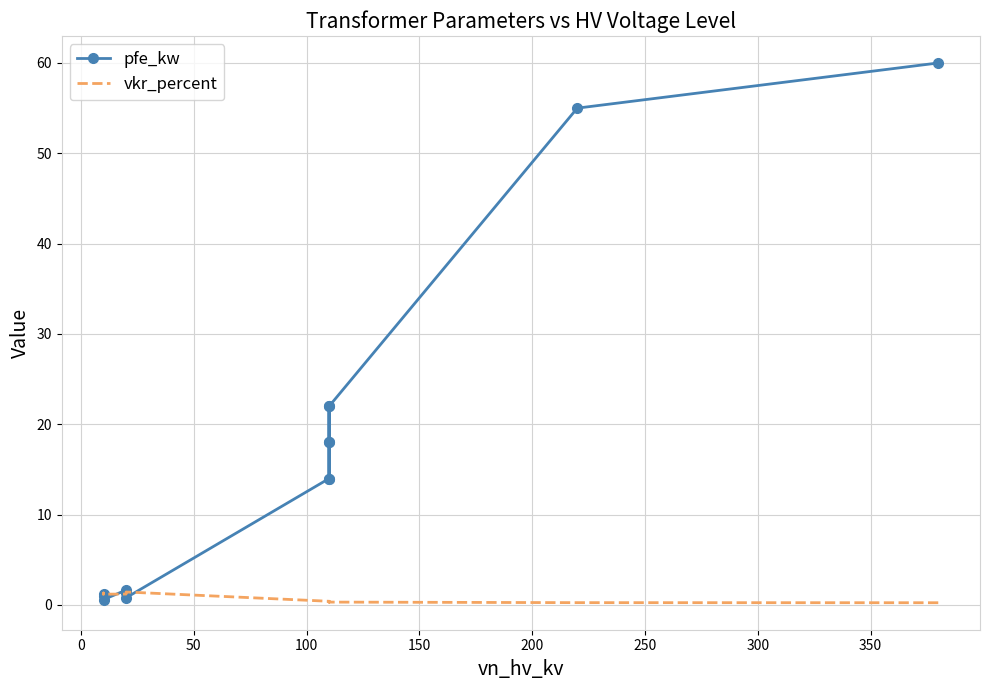

In pfe_kw, how many points are lower than both neighbors (excluding endpoints)?

3